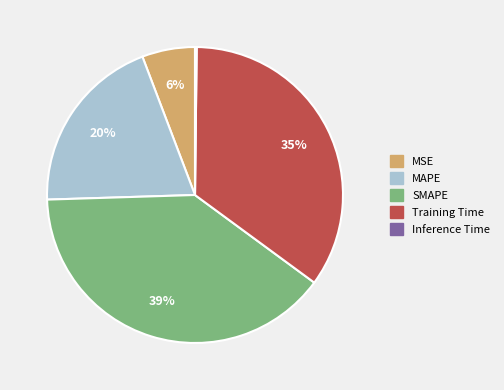

Is there a majority slice in this chart?

No